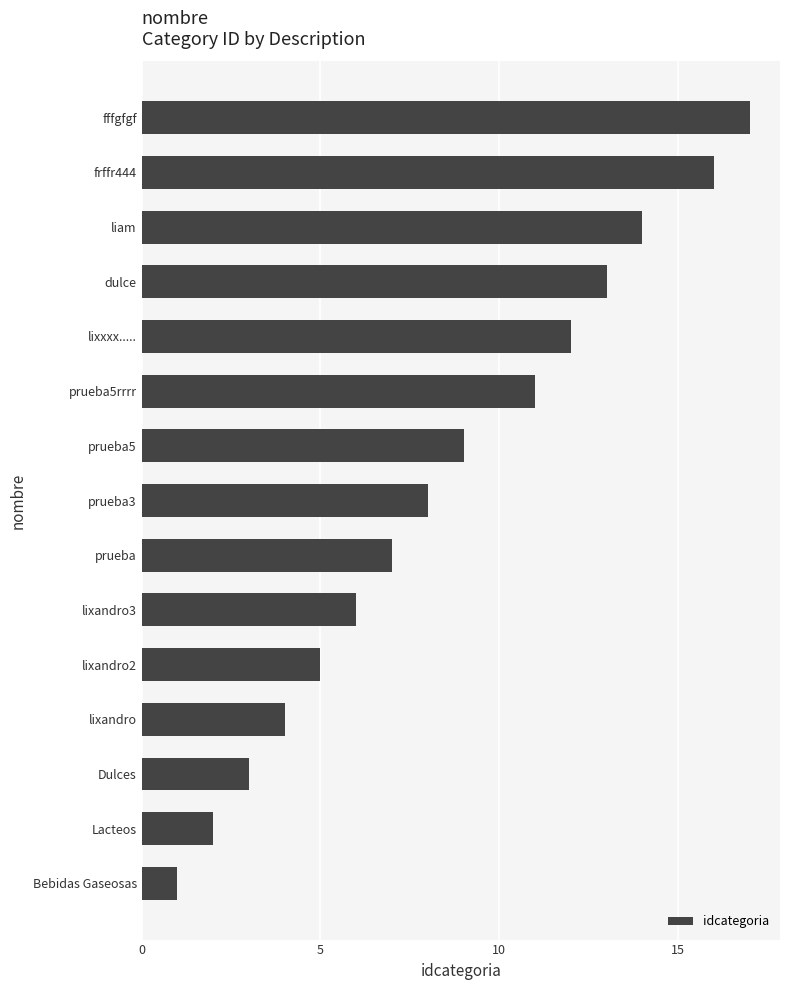

Rank the categories by value from lowest to highest.

Bebidas Gaseosas, Lacteos, Dulces, lixandro, lixandro2, lixandro3, prueba, prueba3, prueba5, prueba5rrrr, lixxxx....., dulce, liam, frffr444, fffgfgf